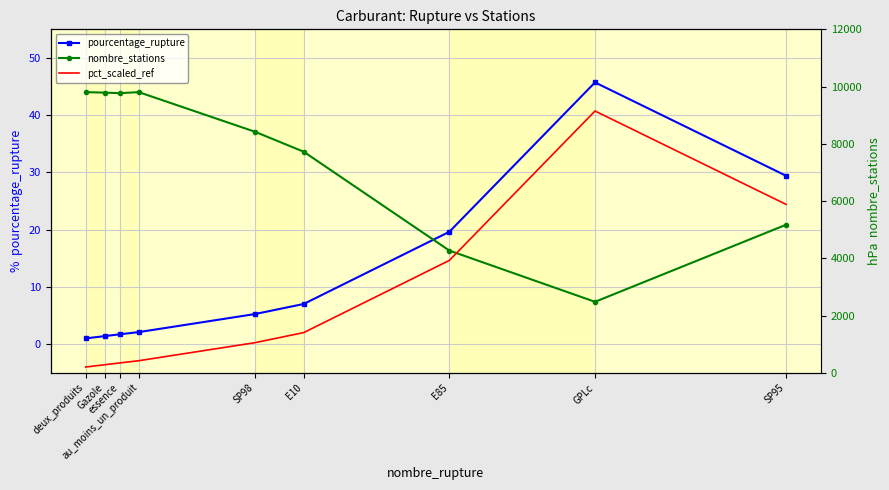

Reading left to right, what are all the values shown in this chart?

pourcentage_rupture: deux_produits=1.0	Gazole=1.4	essence=1.7	au_moins_un_produit=2.1	SP98=5.3	E10=7.0	E85=19.6	GPLc=45.7	SP95=29.4
nombre_stations: deux_produits=9805.0	Gazole=9789.0	essence=9770.0	au_moins_un_produit=9805.0	SP98=8422.0	E10=7724.0	E85=4270.0	GPLc=2480.0	SP95=5171.0
pct_scaled_ref: deux_produits=202.0	Gazole=282.0	essence=344.0	au_moins_un_produit=422.0	SP98=1052.0	E10=1404.0	E85=3926.0	GPLc=9146.0	SP95=5886.0